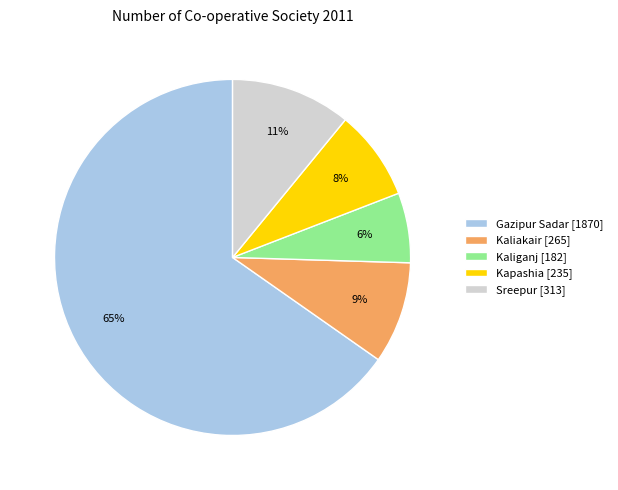

How many slices are in this pie chart?

5